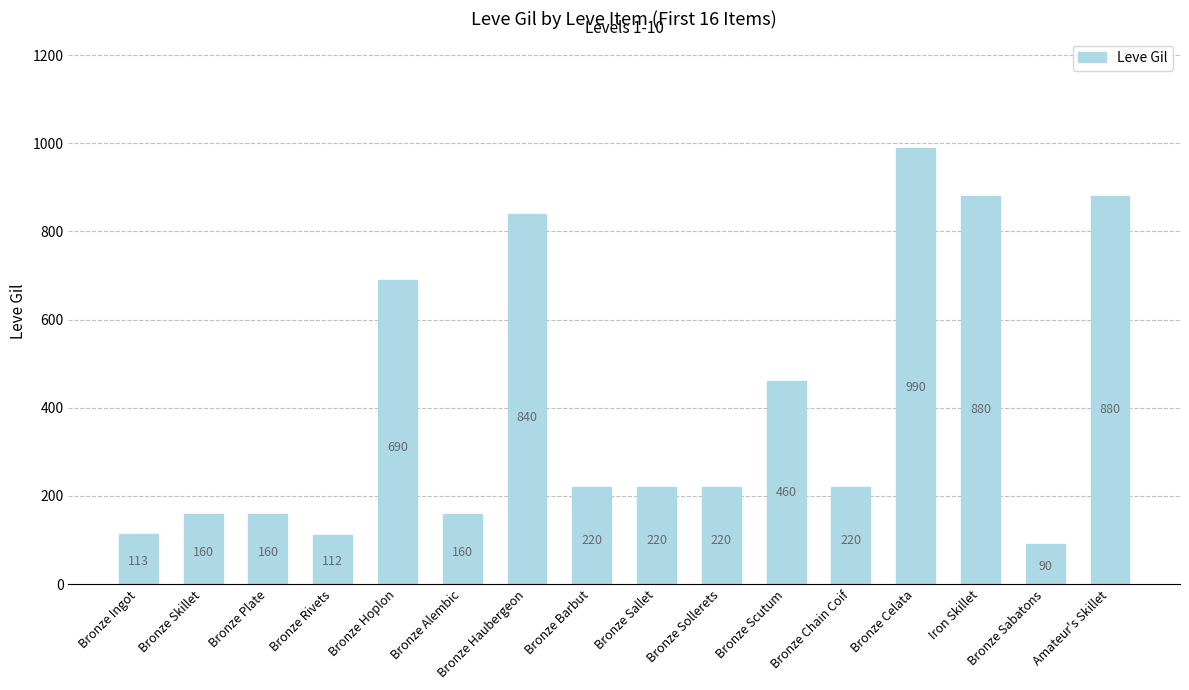

Read the value at Bronze Skillet, to the nearest 10.

160